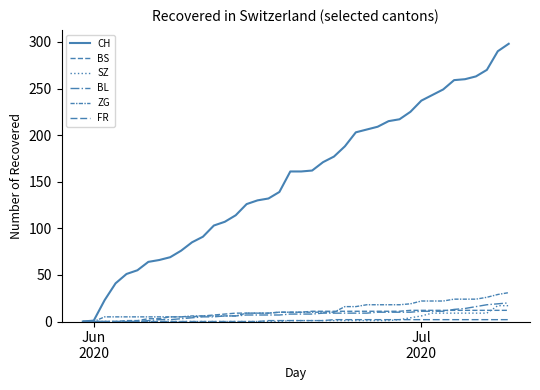

Does the chart display data point markers on the line(s)?

No